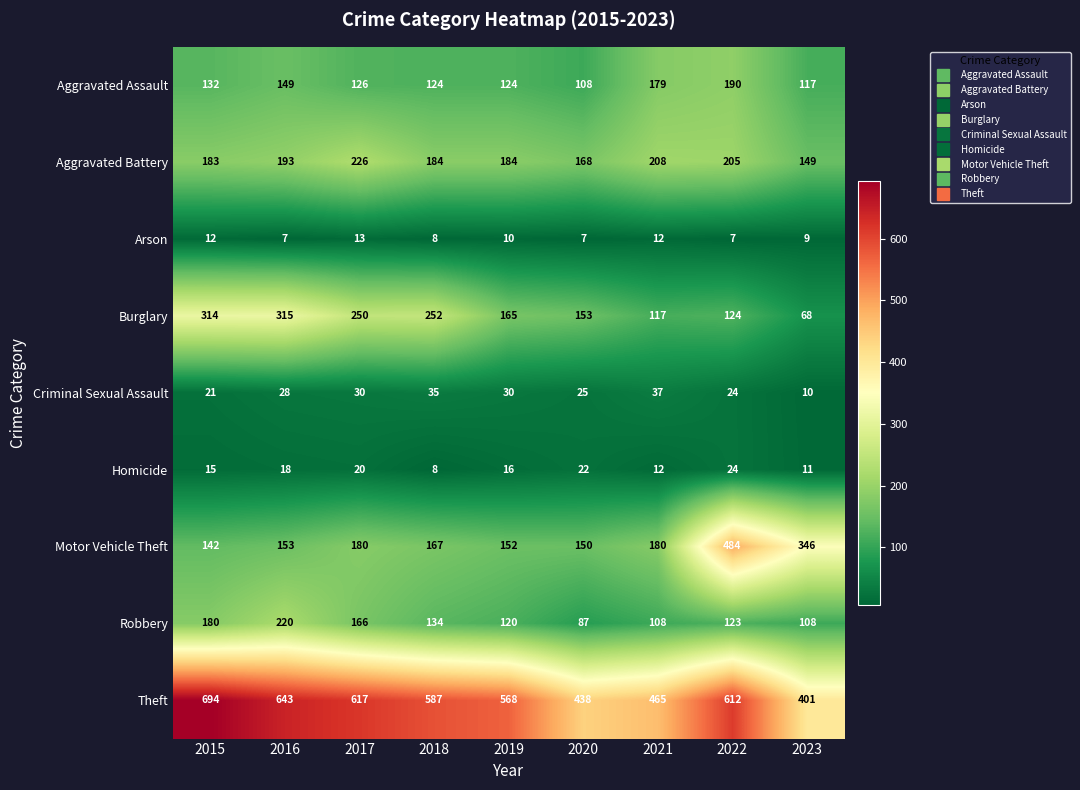

At which category is the sum across all series the highest?

2022